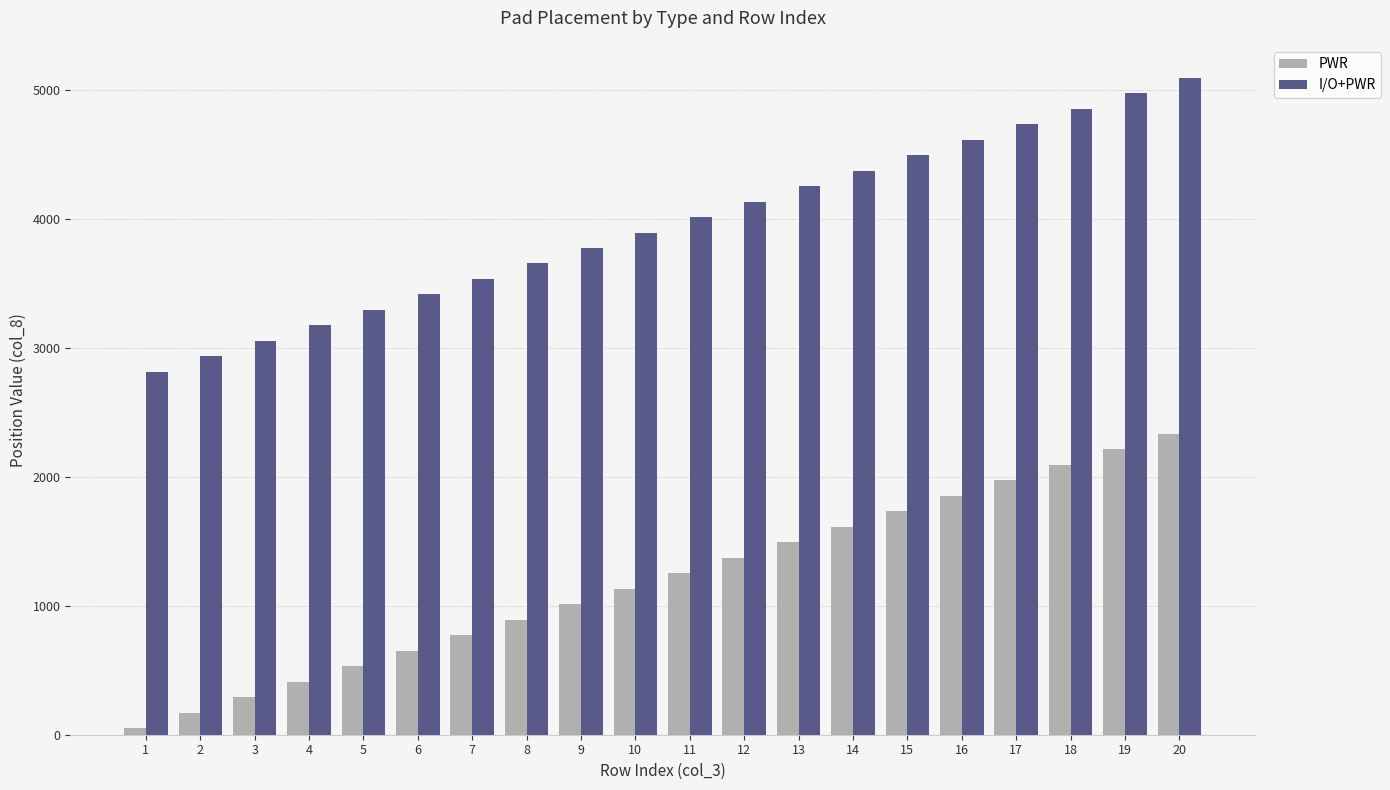

List the series in order of their overall mean, lowest first.

PWR, I/O+PWR